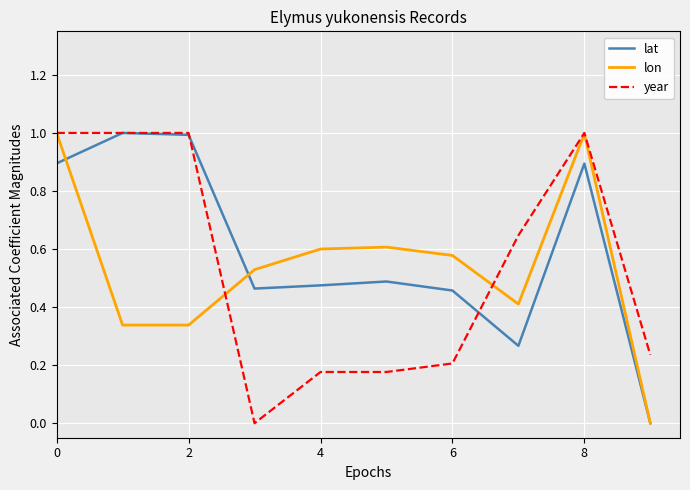

What is the highest value of the lat series?

1.0